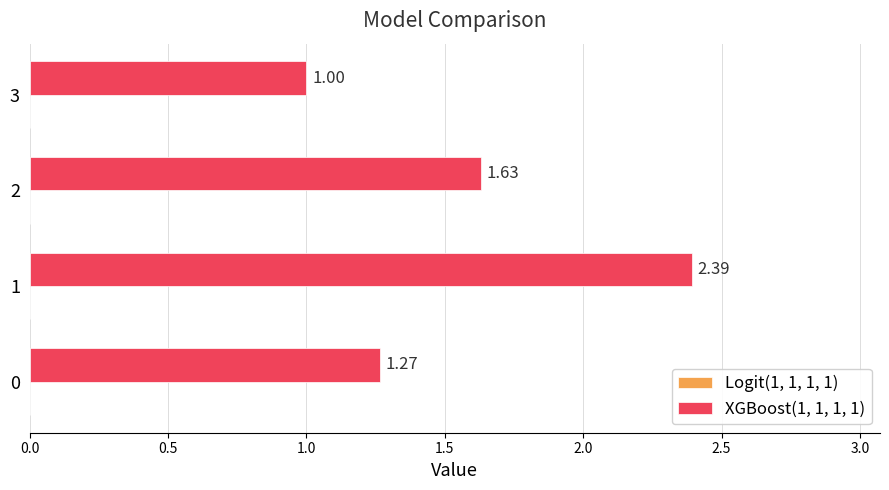

List the labels in order of value, largest first.

1, 2, 0, 3